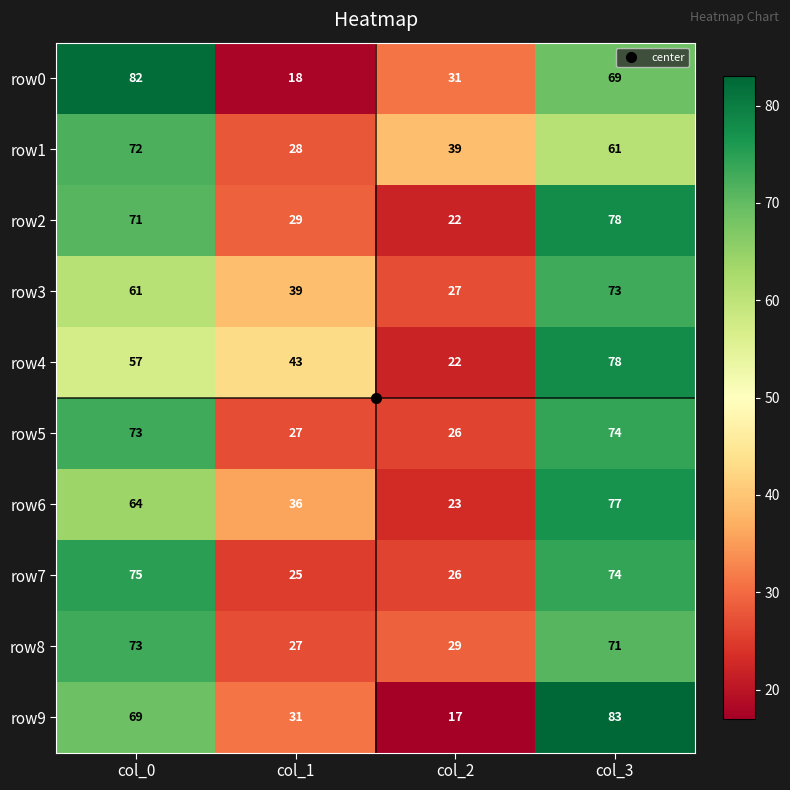

Between col_1 and col_2, which series saw the biggest shift?

row4